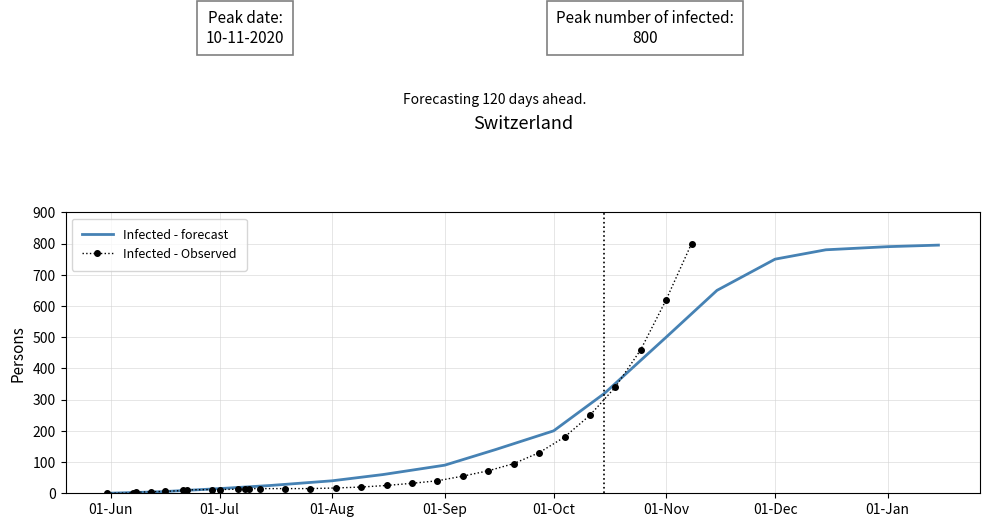

What is the change in value from 6 to 17?

+117